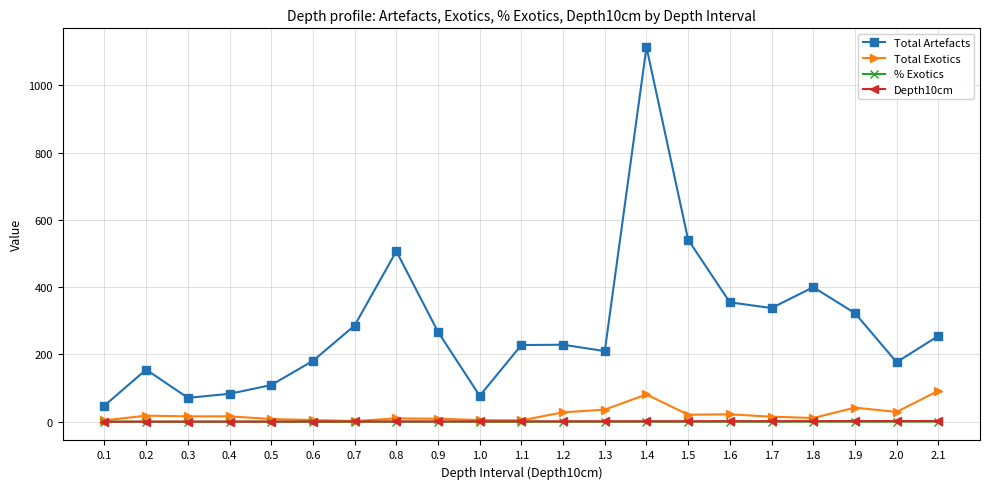

Which series has the largest total across all categories?

Total Artefacts